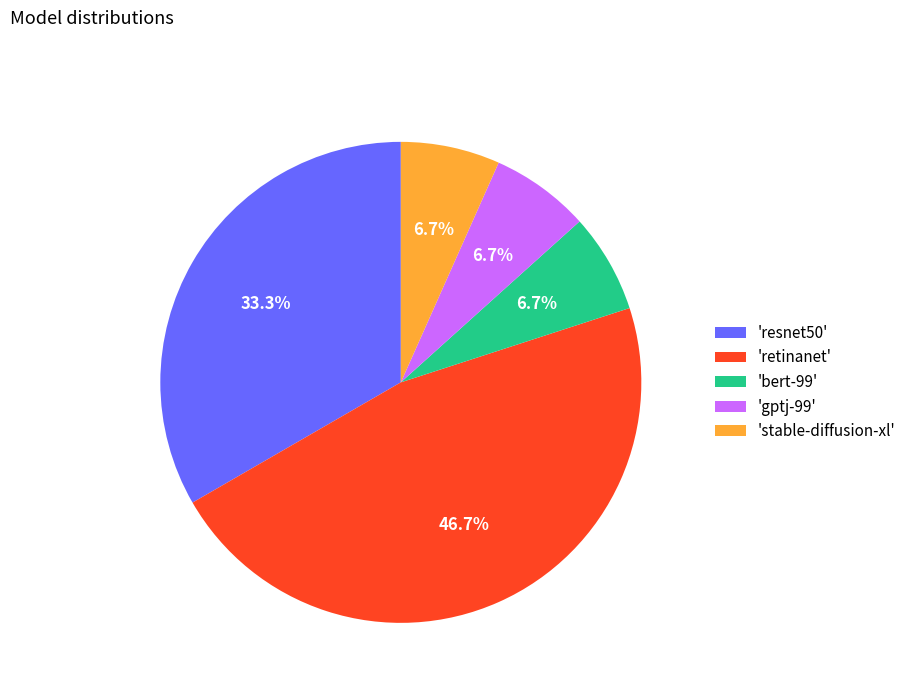

To the nearest percent, what is the average slice percentage?

20%